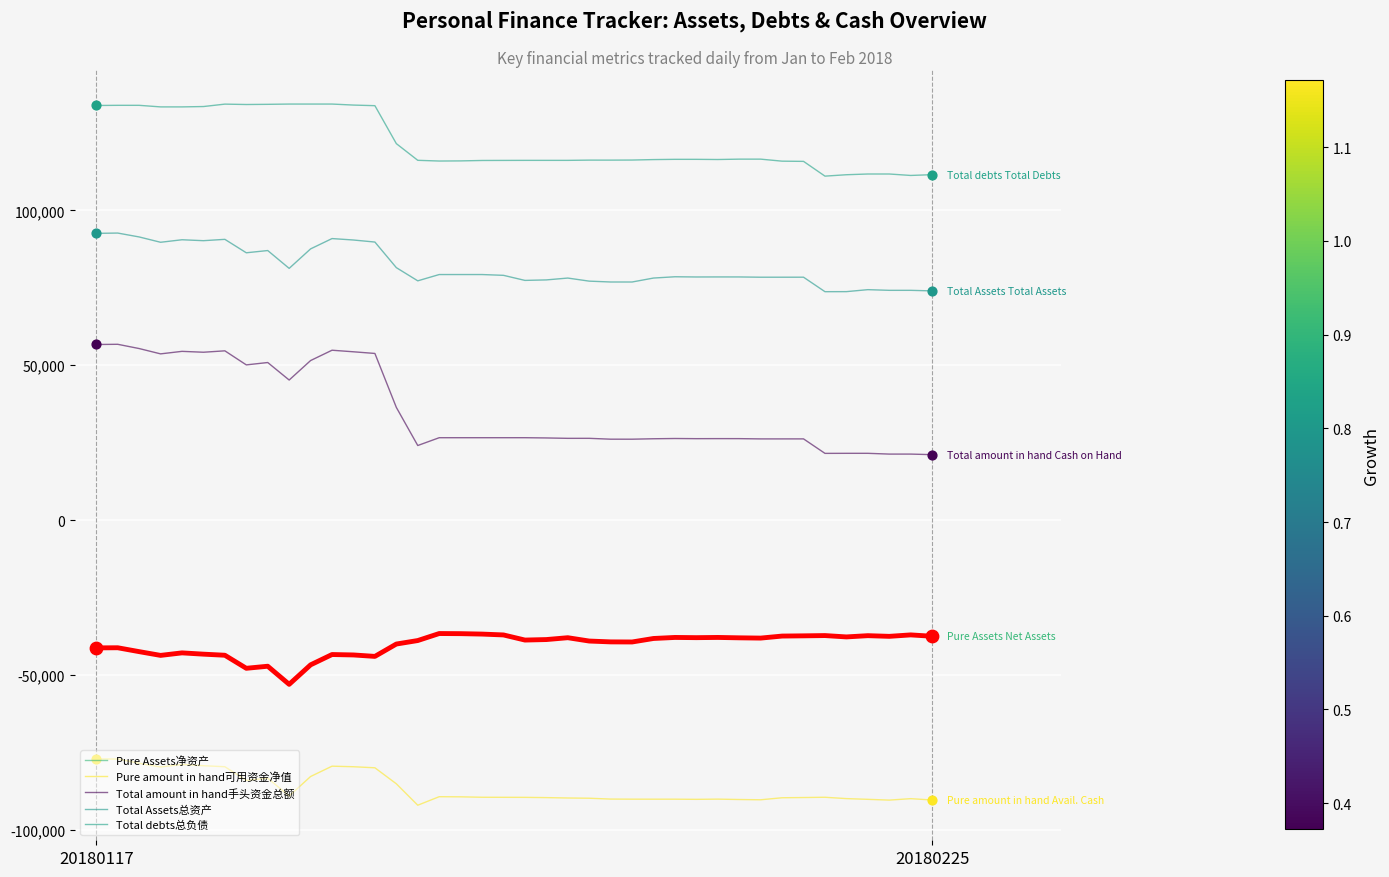

What are all the series names shown in the legend?

Pure Assets净资产, Pure amount in hand可用资金净值, Total amount in hand手头资金总额, Total Assets总资产, Total debts总负债